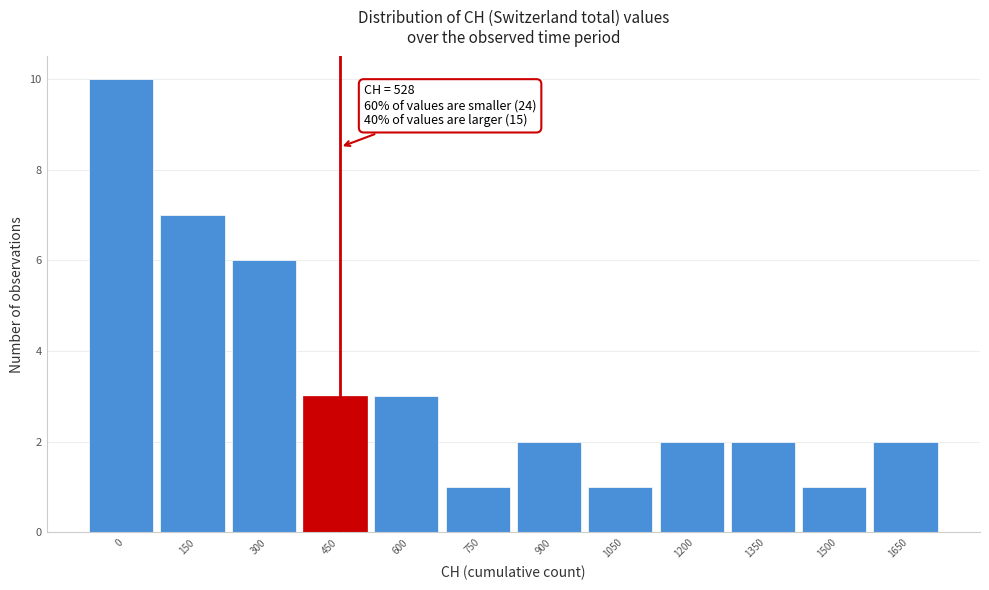

Reading left to right, extract all data points from this chart.

0=10	150=7	300=6	450=3	600=3	750=1	900=2	1050=1	1200=2	1350=2	1500=1	1650=2